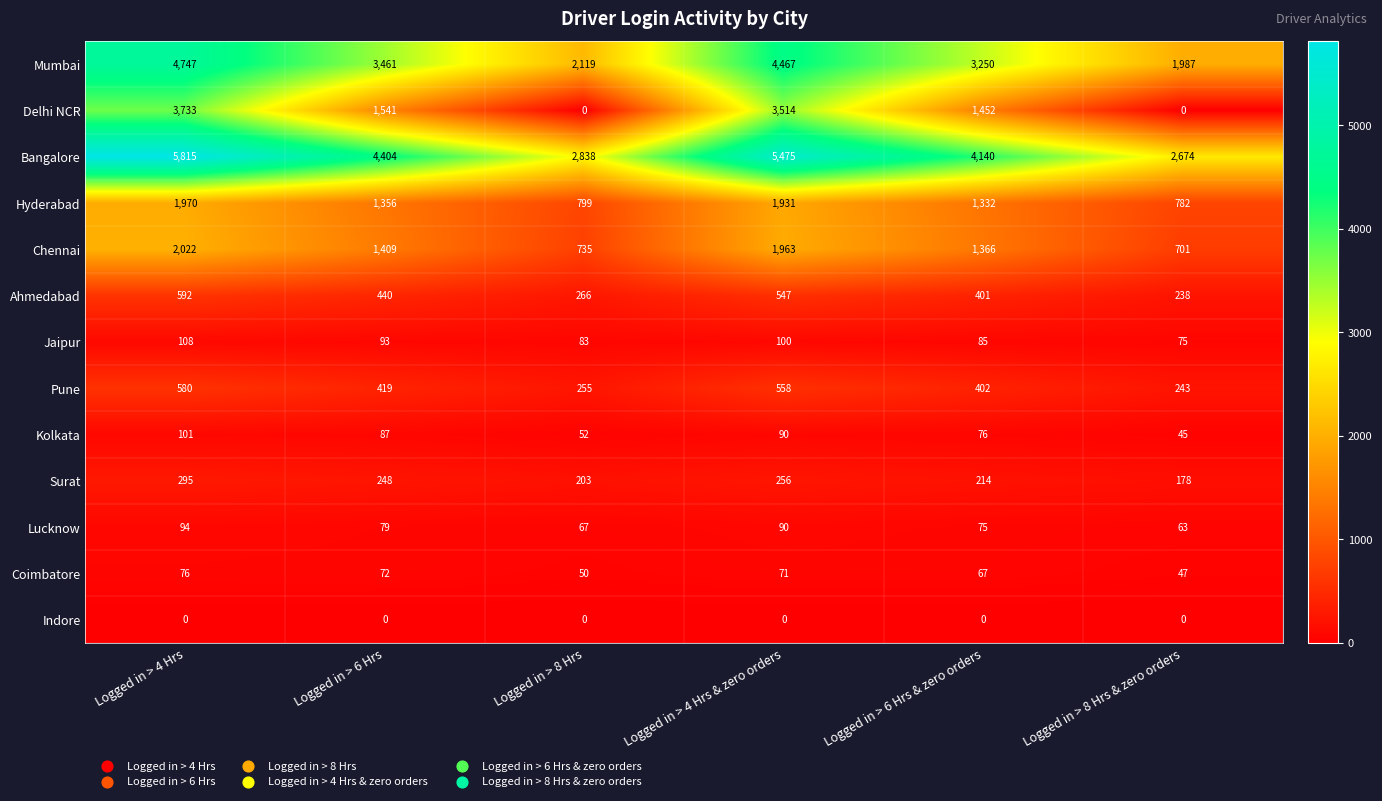

What is the difference between the highest and lowest values at Logged in > 6 Hrs & zero orders?

4140